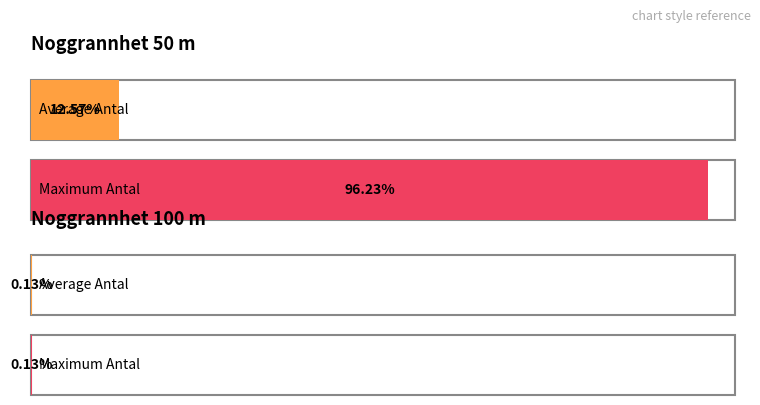

What is the difference between the maximum and minimum values?

1481